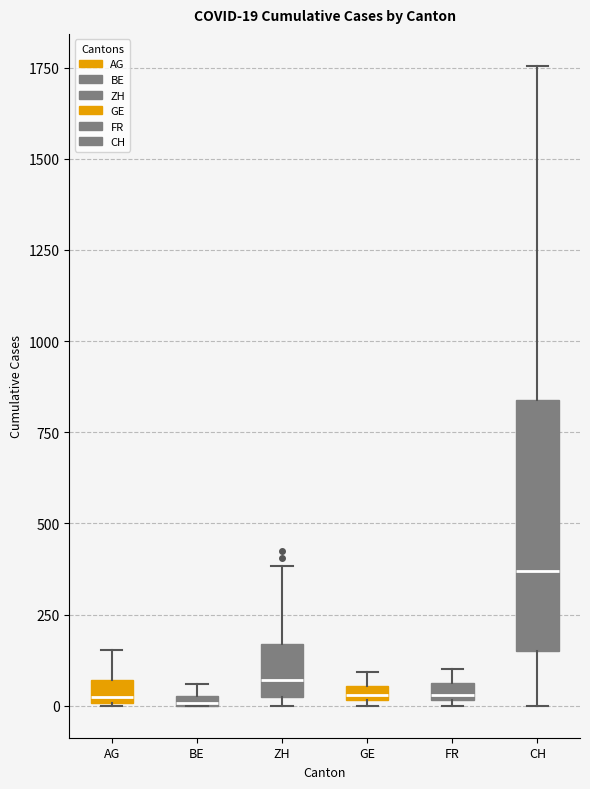

Which box's median line is the highest?

CH